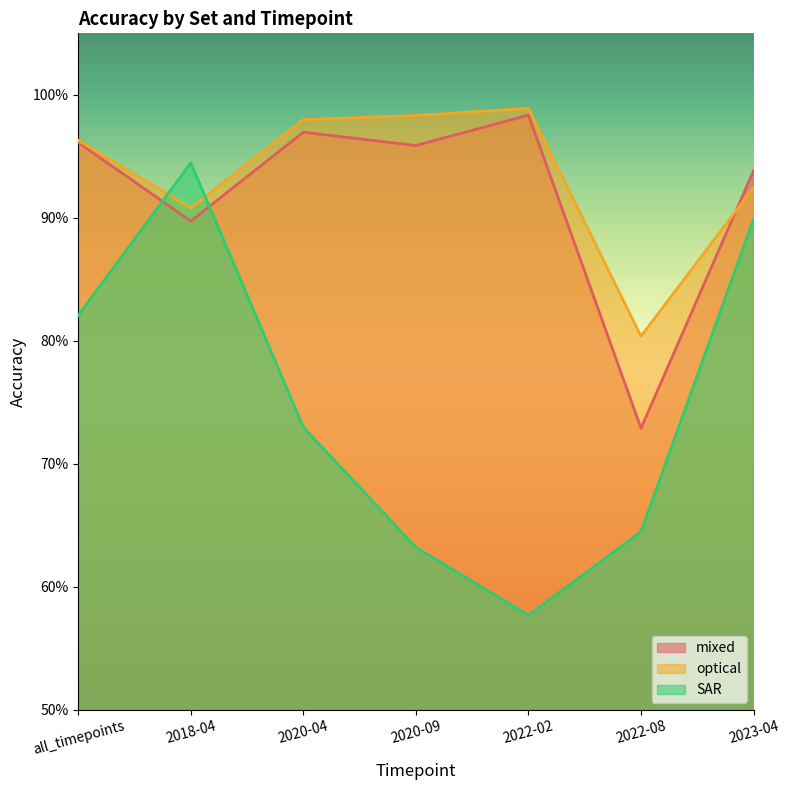

Rank the series by their maximum value, from lowest to highest.

SAR, mixed, optical